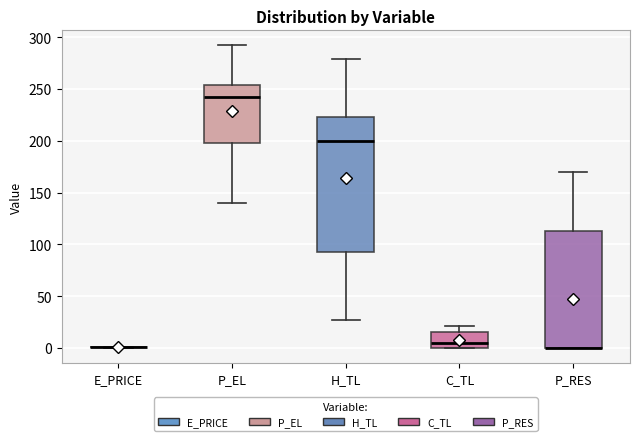

Reading left to right, read every box against the y-axis: the position of its median line, the range the box covers, and the ends of its whiskers. The values are not printed on the chart, so give them approximately, as read against the axis.

E_PRICE: box collapsed to a line at 0, whiskers 0 to 0
P_EL: median 240, box 200 to 255, whiskers 140 to 290
H_TL: median 200, box 90 to 225, whiskers 25 to 280
C_TL: median 5, box 0 to 15, whiskers 0 to 20
P_RES: median 0 (drawn on the box's lower edge), box 0 to 115, whiskers 0 to 170